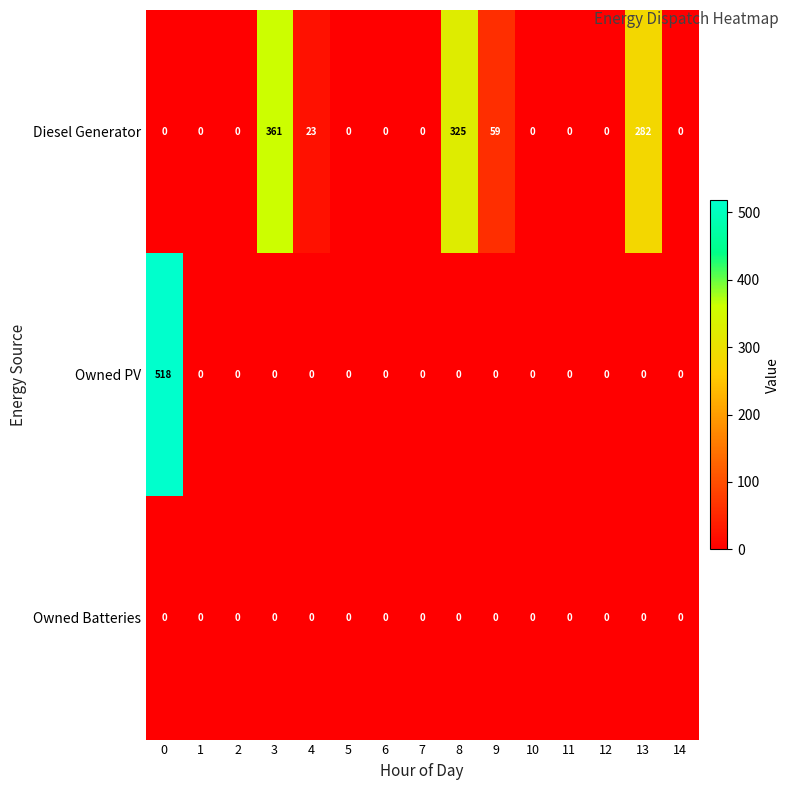

List the series in order of their overall mean, lowest first.

Owned Batteries, Owned PV, Diesel Generator